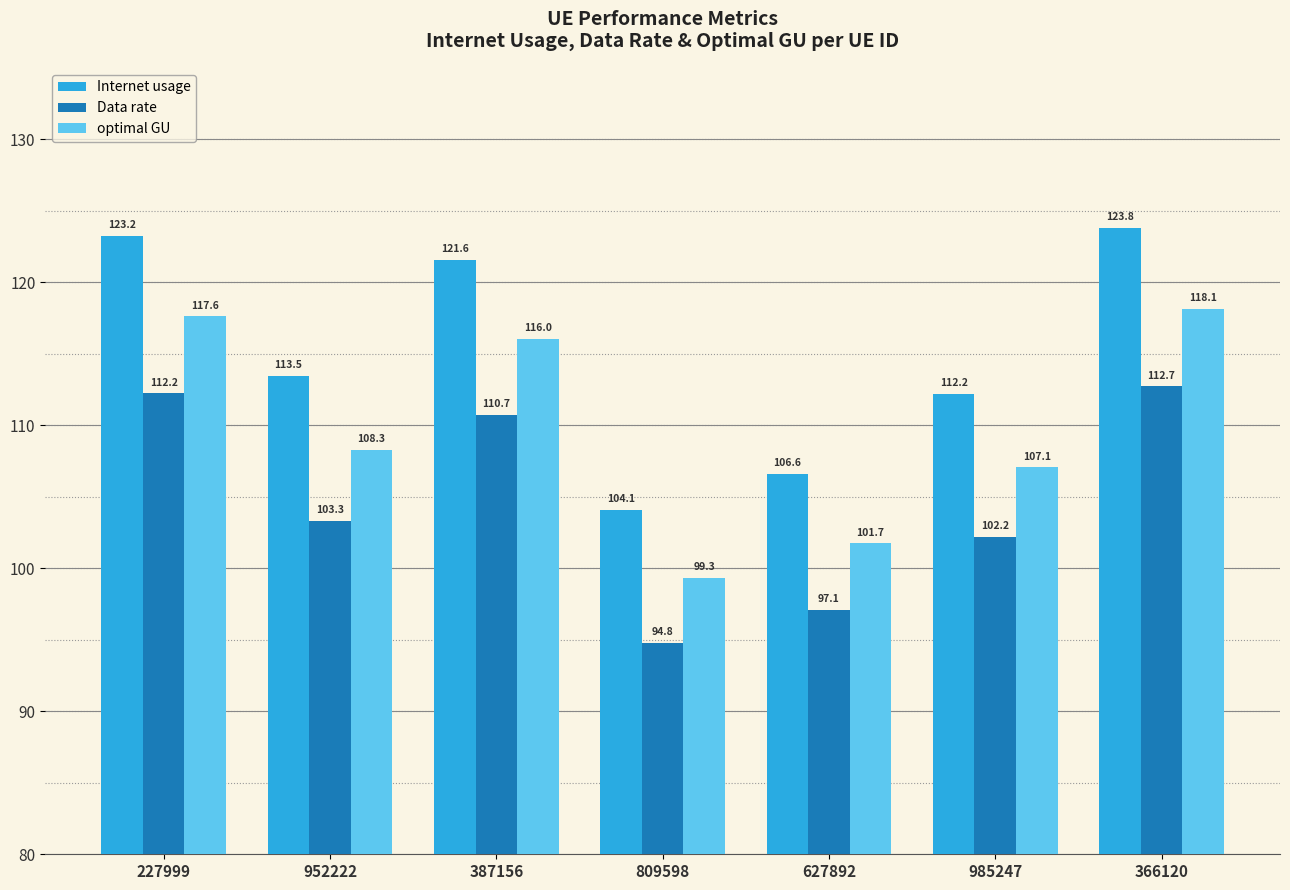

What is the label of the 2nd bar from the right?

985247